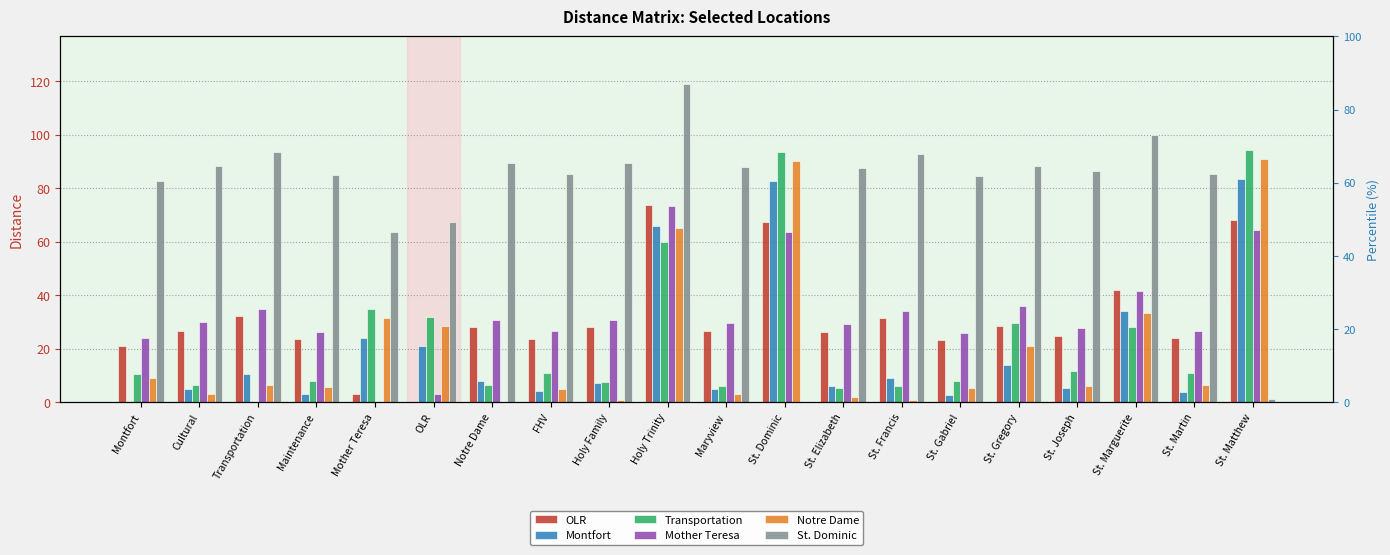

How many groups of bars are there?

20